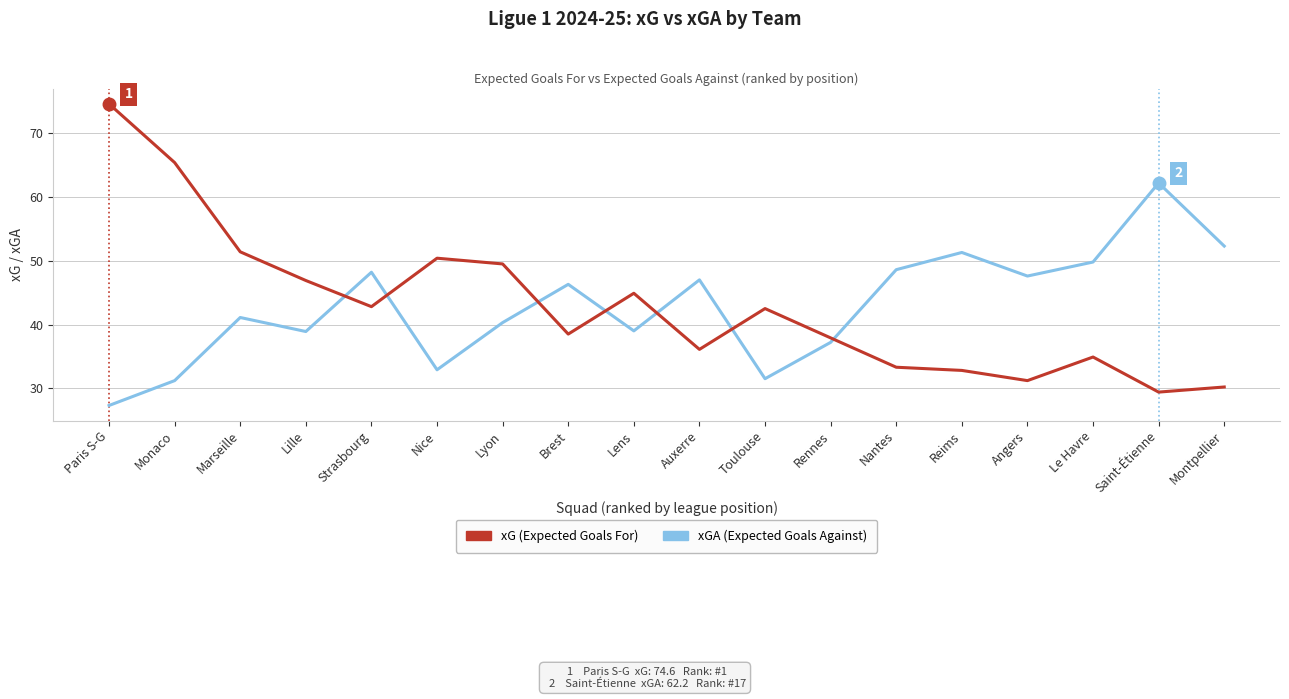

What is the difference between the highest and lowest values at Paris S-G?

47.3